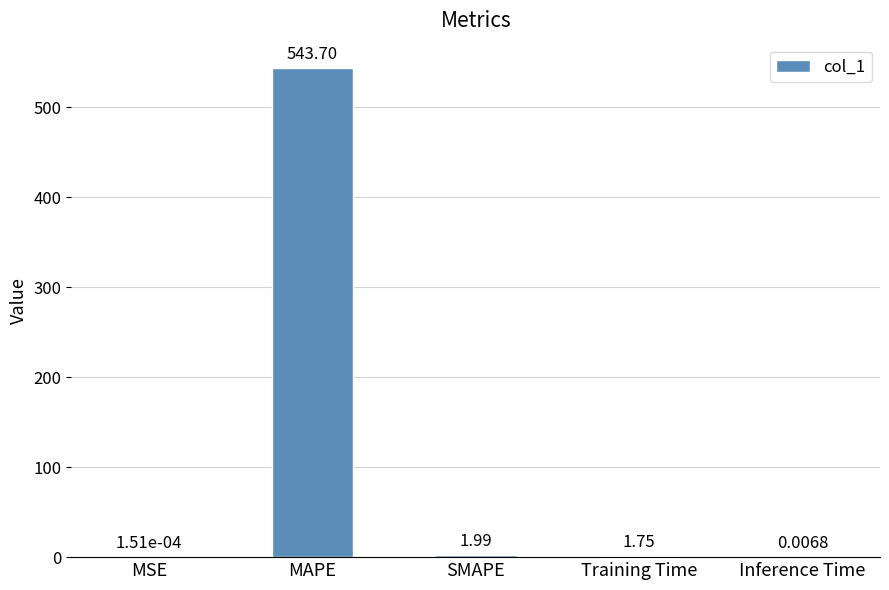

What is the sum of all values?

547.5